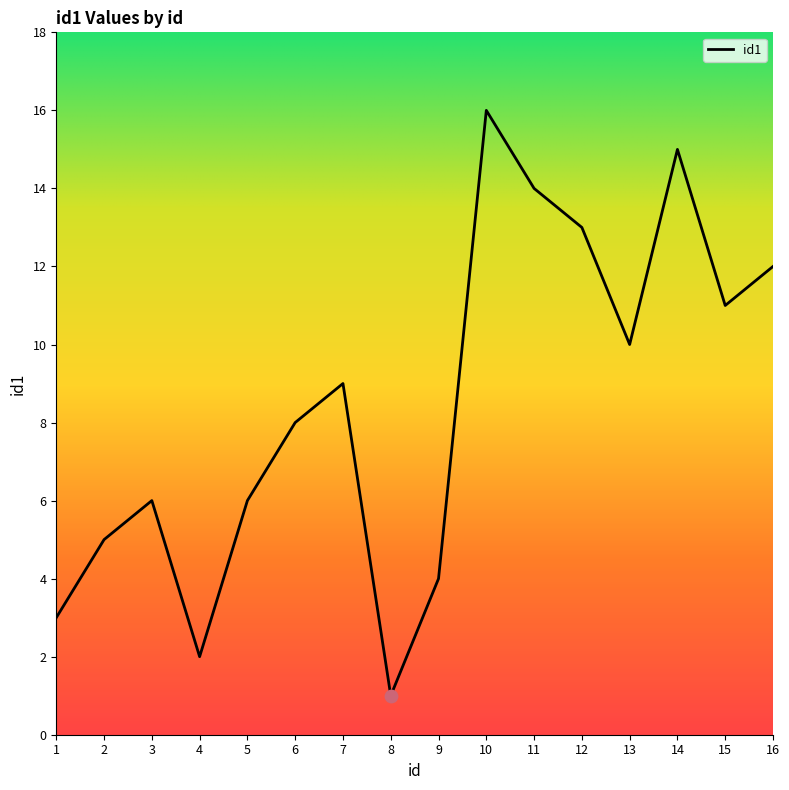

What is the change in value from 11 to 13?

-4